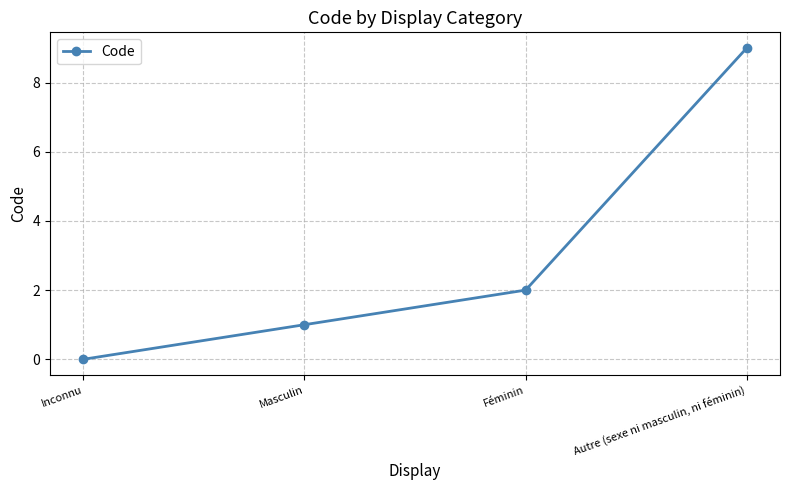

What is the change in value from Féminin to Autre (sexe ni masculin, ni féminin)?

+7